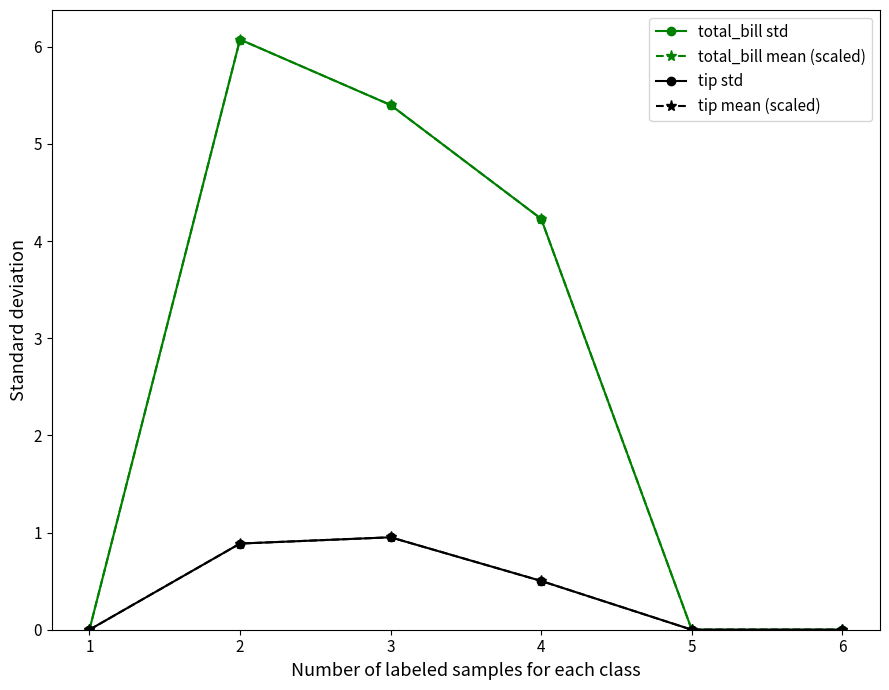

The total_bill std series shows 5.4 at 3. True or false?

True